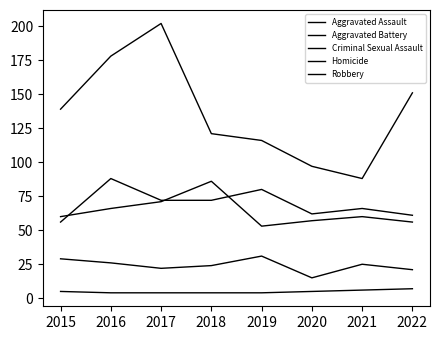

Reading left to right, list all the values displayed in this chart.

Aggravated Assault: 2015=56	2016=88	2017=72	2018=72	2019=80	2020=62	2021=66	2022=61
Aggravated Battery: 2015=60	2016=66	2017=71	2018=86	2019=53	2020=57	2021=60	2022=56
Criminal Sexual Assault: 2015=29	2016=26	2017=22	2018=24	2019=31	2020=15	2021=25	2022=21
Homicide: 2015=5	2016=4	2017=4	2018=4	2019=4	2020=5	2021=6	2022=7
Robbery: 2015=139	2016=178	2017=202	2018=121	2019=116	2020=97	2021=88	2022=151